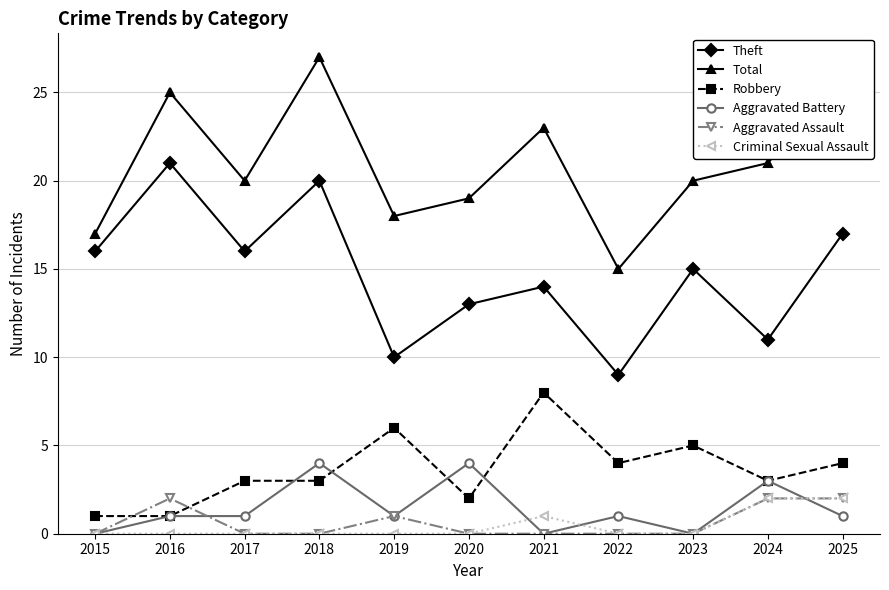

What is the difference between the highest and lowest values at 2022?

15